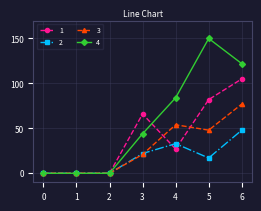

Which series has the largest total across all categories?

4